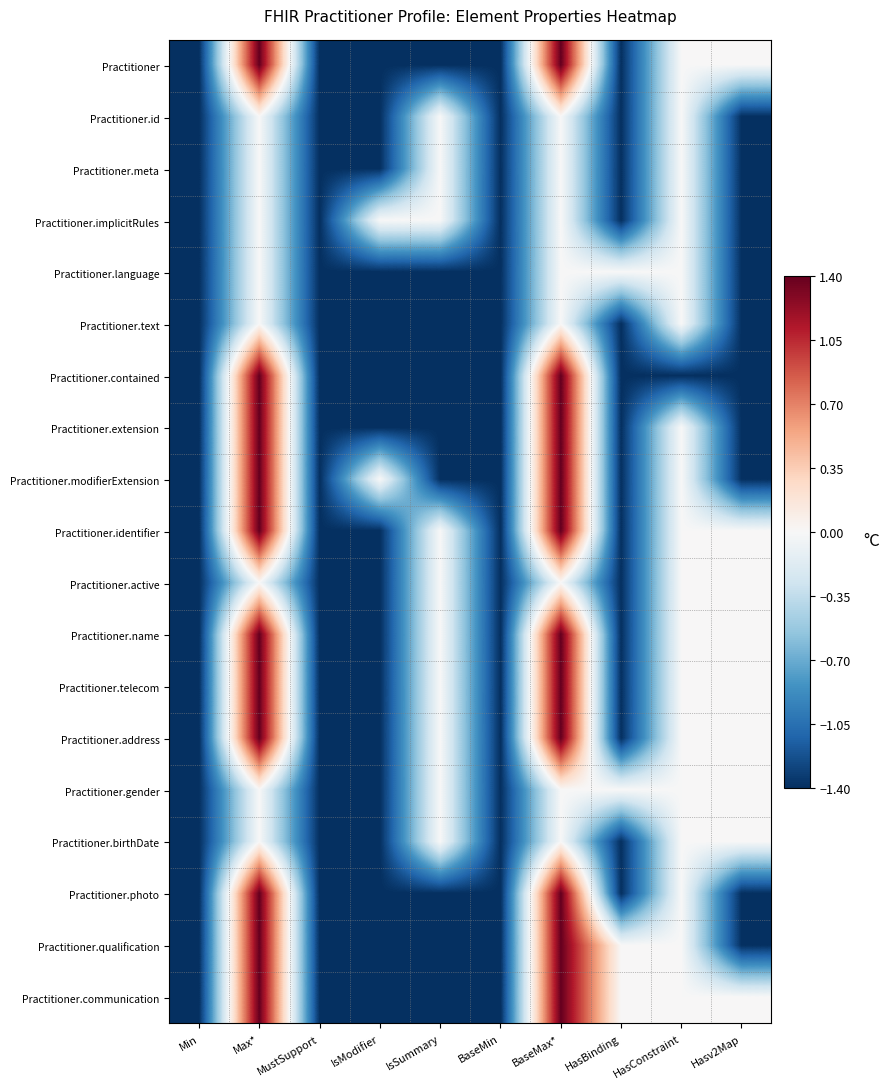

What is the total value across all series at MustSupport?

-26.6